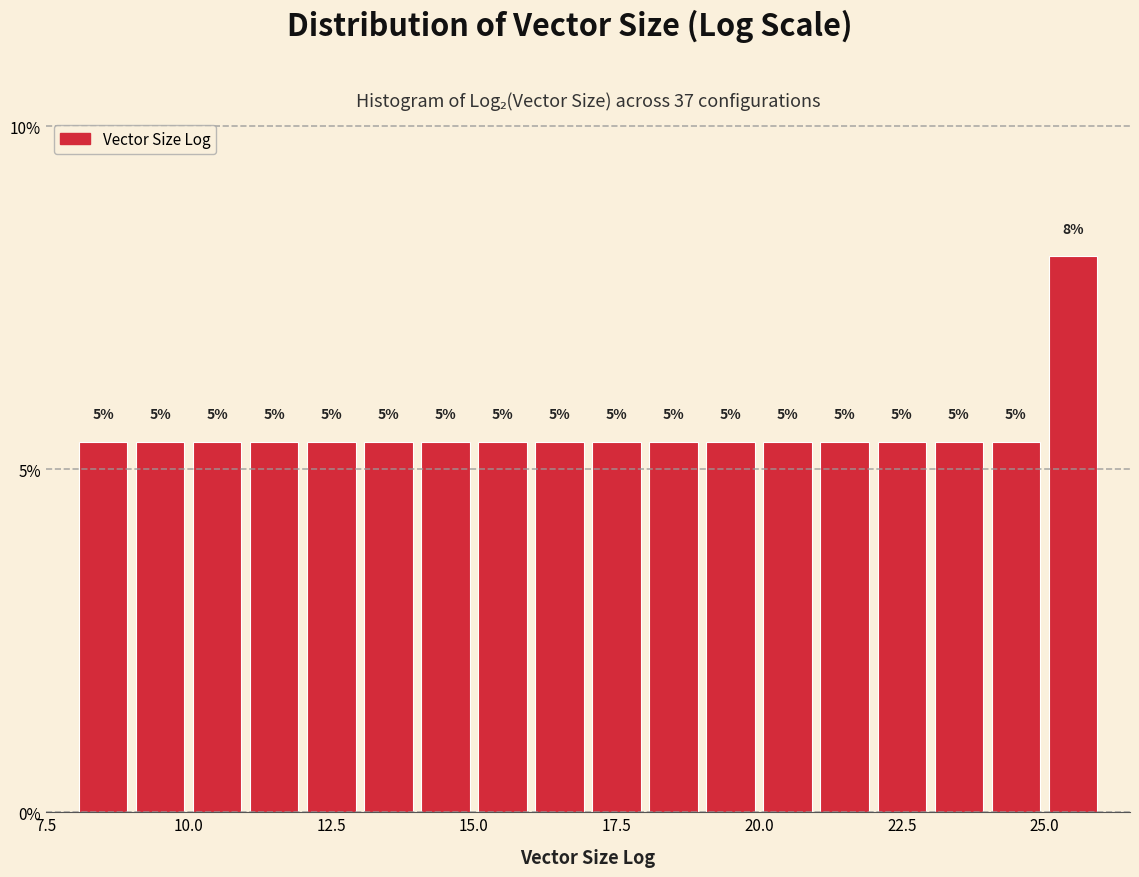

Read against the x-axis, roughly where is the centre of the tallest bar?

25.5